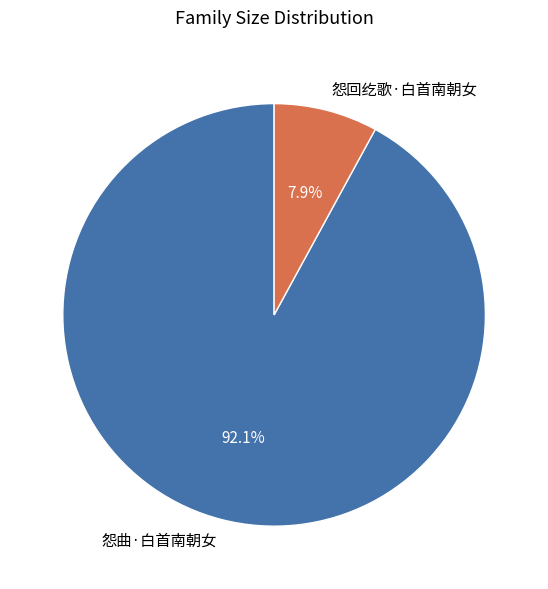

Which has a higher value, 怨曲·白首南朝女 or 怨回纥歌·白首南朝女?

怨曲·白首南朝女